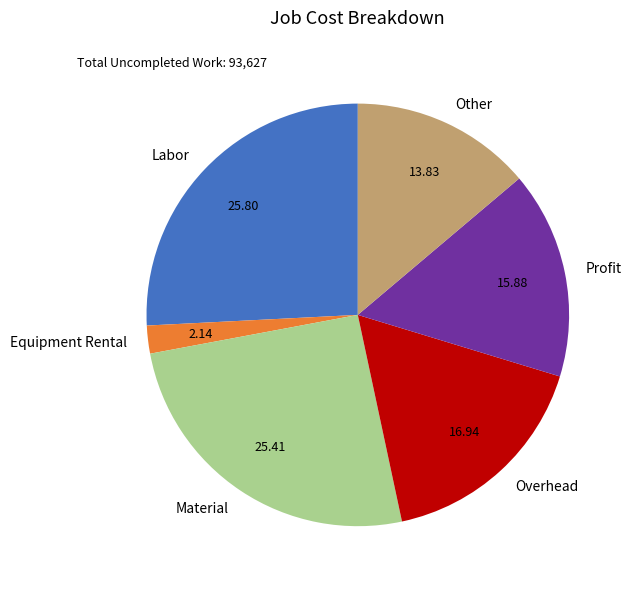

Is there a majority slice in this chart?

No